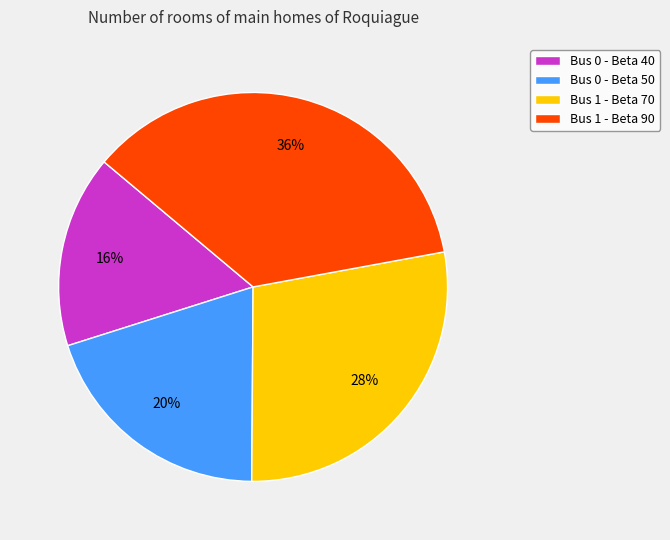

How many segments does this pie chart have?

4